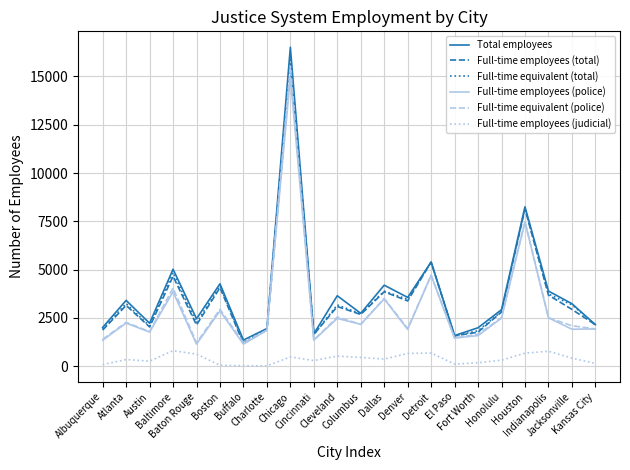

True or false: Full-time employees (judicial) and Full-time employees (police) intersect in this chart.

False